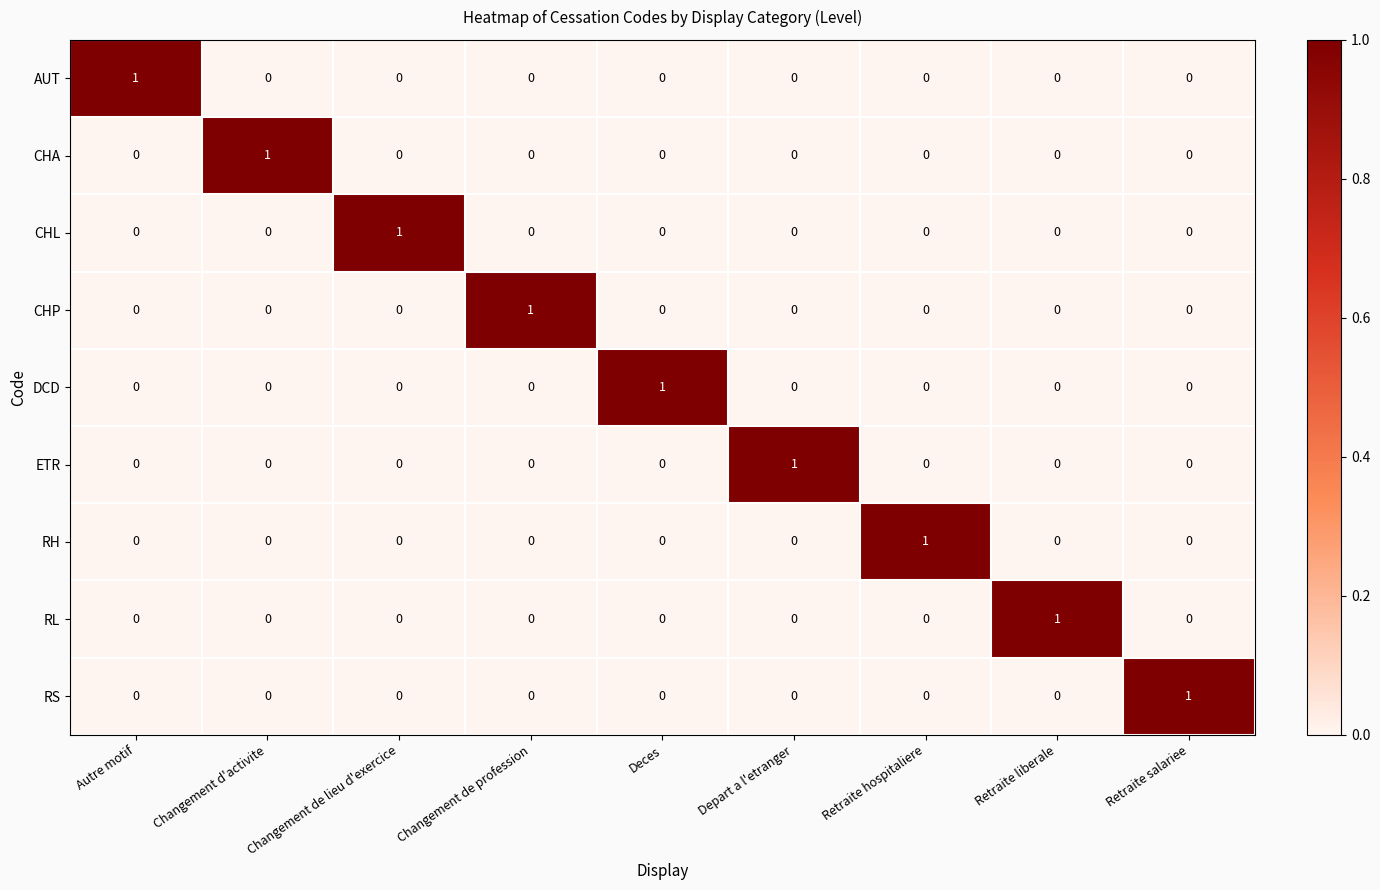

How many CHP values are between 0 and 1?

9